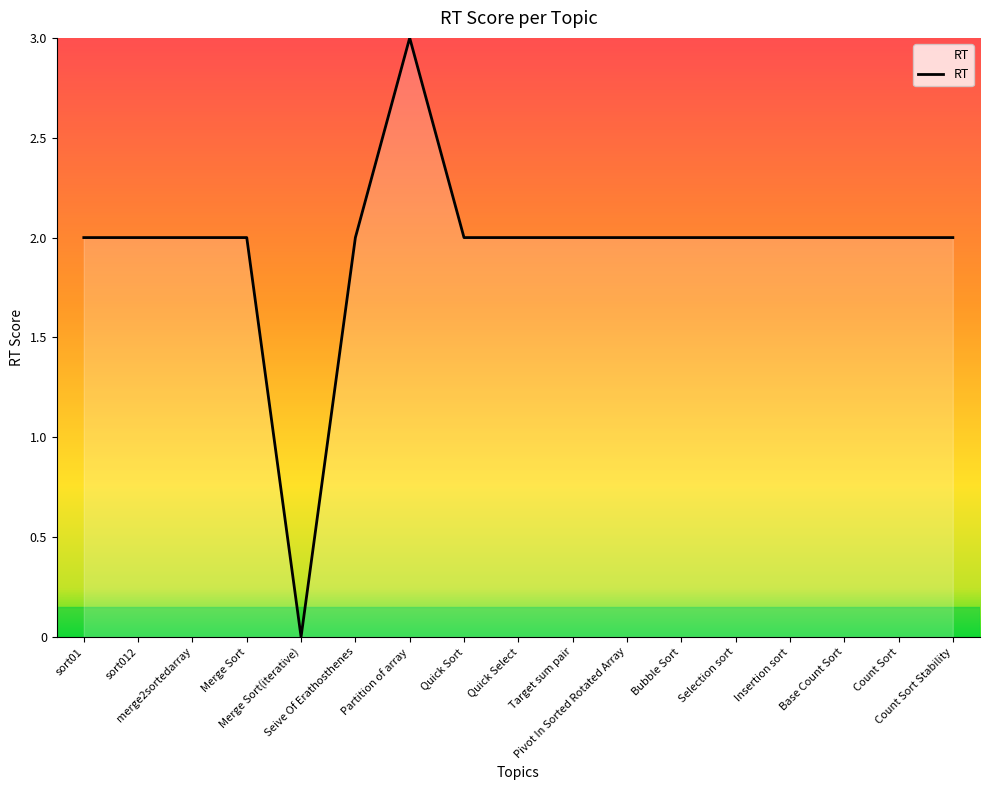

What is the greatest value displayed?

3